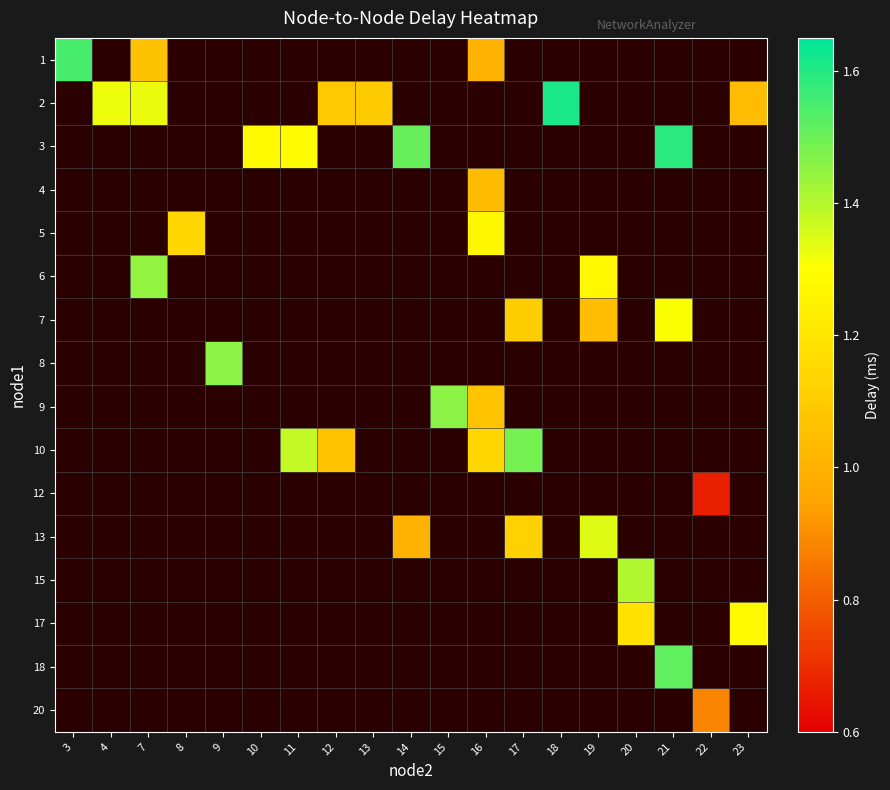

List the series in order of their peak value, highest first.

1, 2, 3, 4, 5, 6, 7, 8, 9, 10, 12, 13, 15, 17, 18, 20